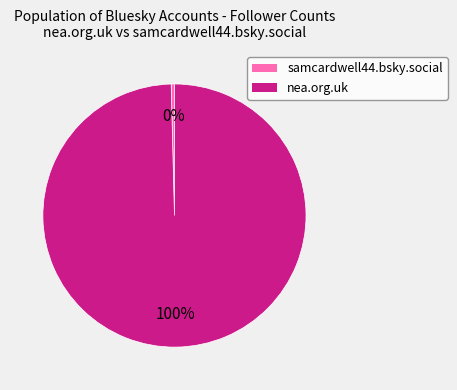

Which has a higher value, samcardwell44.bsky.social or nea.org.uk?

nea.org.uk